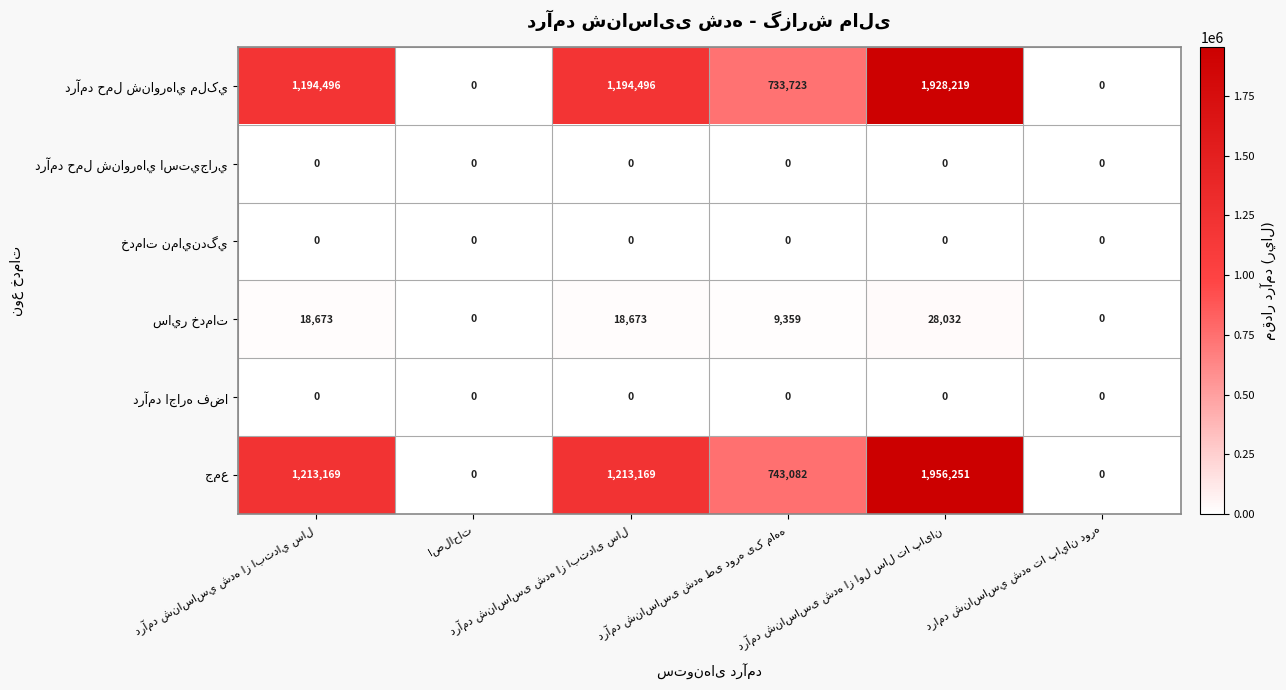

At how many categories does at least one series exceed 551001?

4